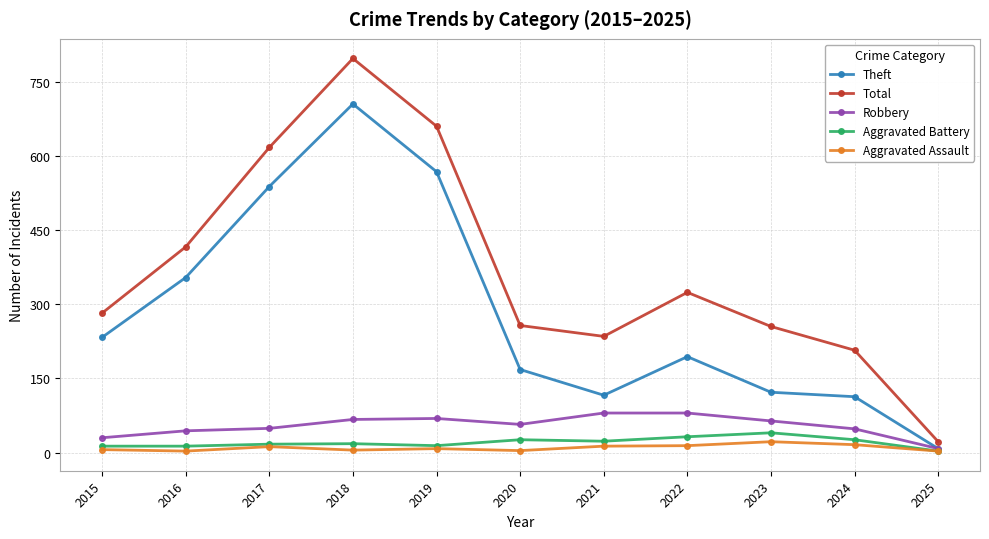

How many lines are shown in the chart?

5